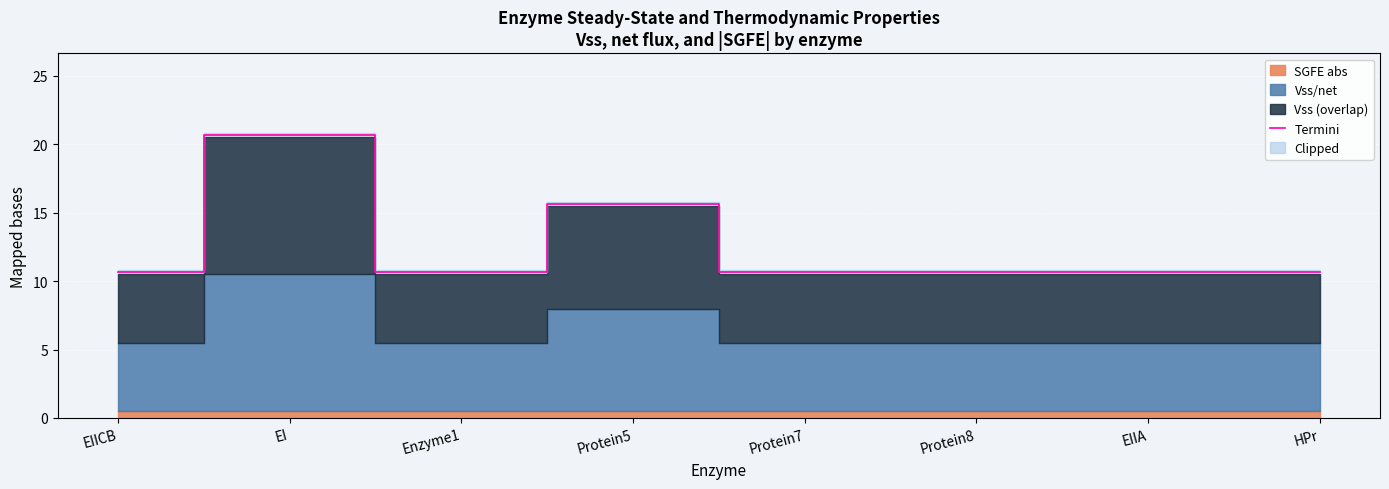

List the labels in order of value, smallest first.

EIICB, Enzyme1, Protein7, Protein8, EIIA, HPr, Protein5, EI